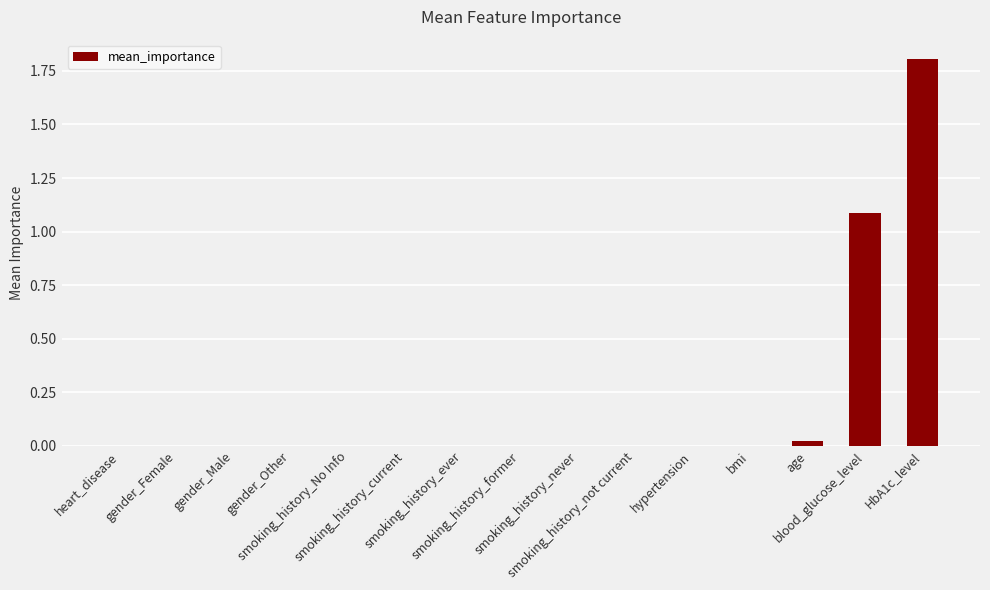

What is the sum of all values?

2.9